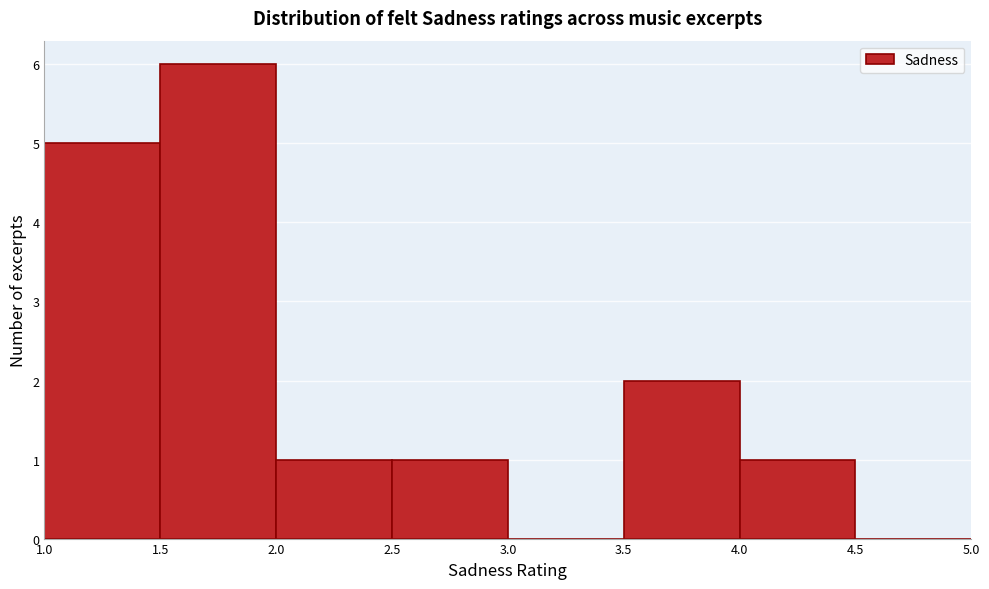

Which range on the x-axis has the tallest bar?

1.5 to 2.0